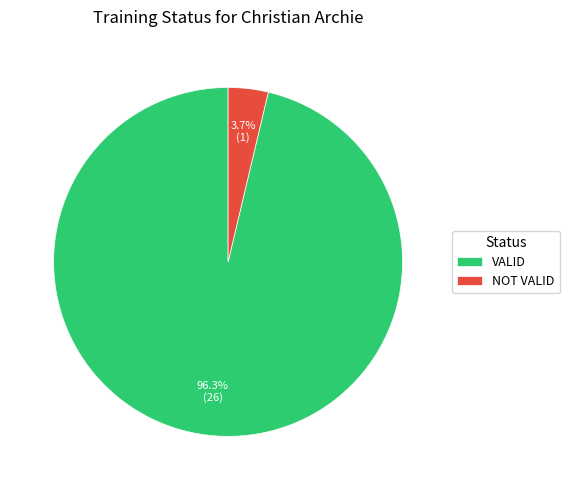

To the nearest percent, what is the combined percentage of NOT VALID and VALID?

100%